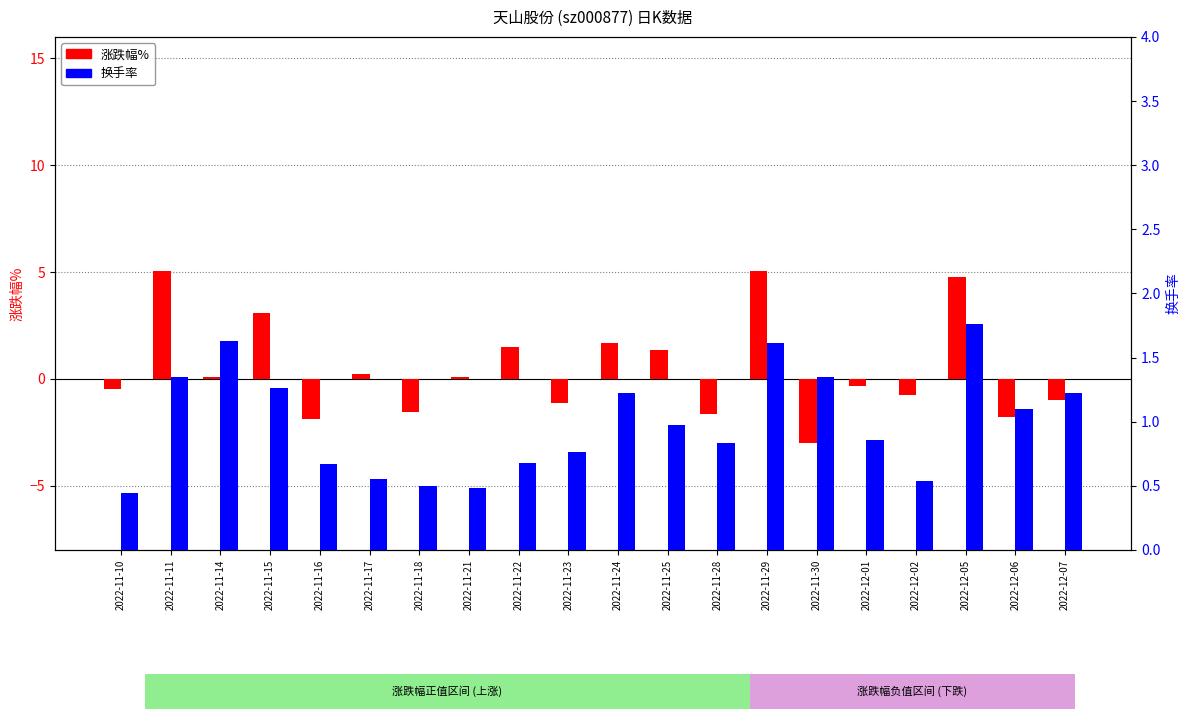

Reading right to left, transcribe all the data shown in this chart.

涨跌幅%: -1.0	-1.8	4.8	-0.8	-0.3	-3.0	5.0	-1.6	1.3	1.7	-1.1	1.5	0.1	-1.6	0.2	-1.9	3.1	0.1	5.0	-0.5
换手率: 1.2	1.1	1.8	0.5	0.9	1.4	1.6	0.8	1.0	1.2	0.8	0.7	0.5	0.5	0.6	0.7	1.3	1.6	1.4	0.4